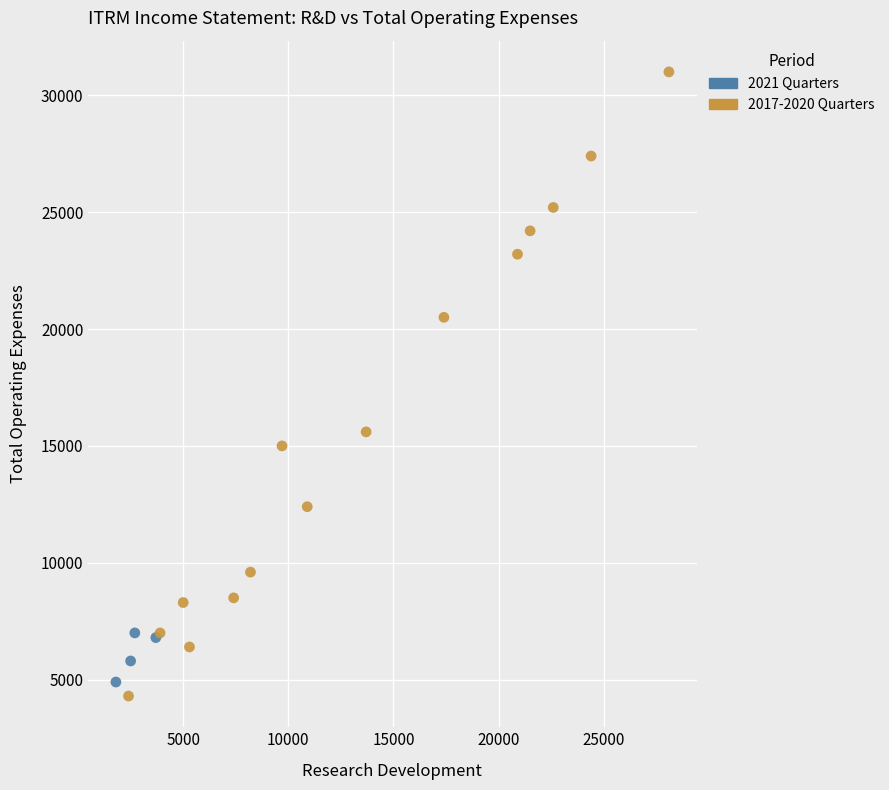

Which series has the widest spread of Y values?

2017-2020 Quarters